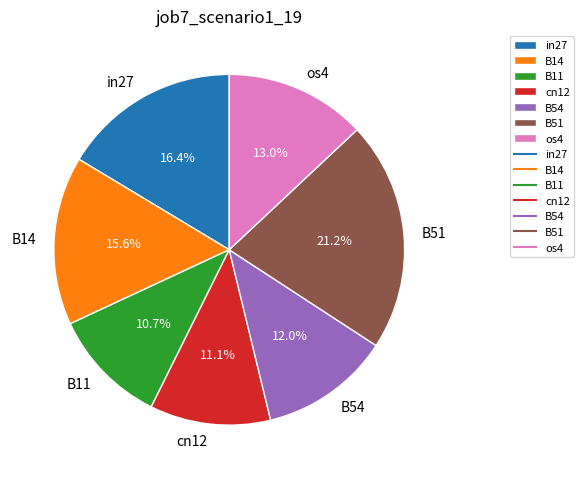

To the nearest percent, what is the average slice percentage?

14%